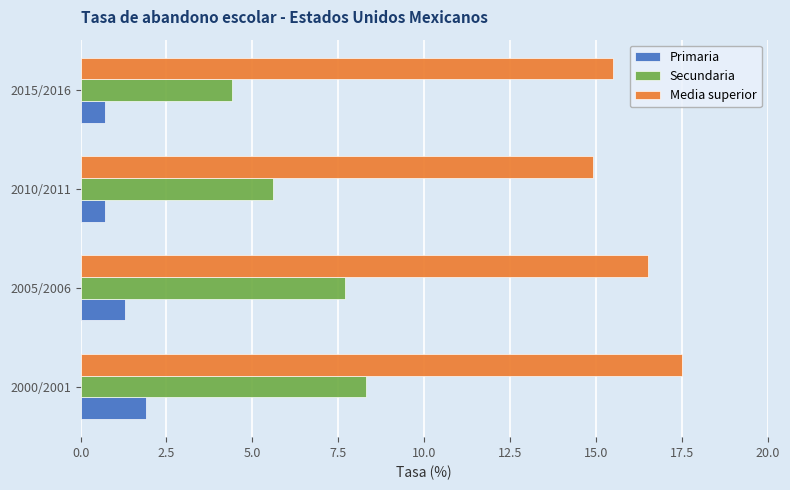

Count the number of categories in the chart.

4